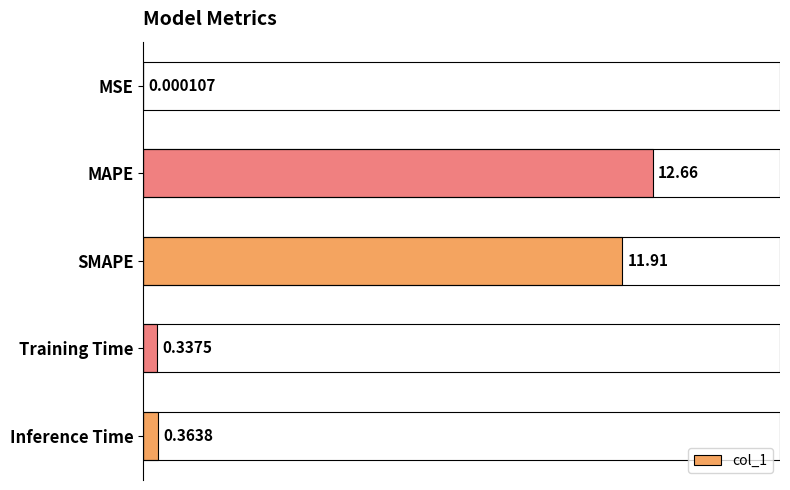

What is the change in value from MAPE to Inference Time?

-12.3